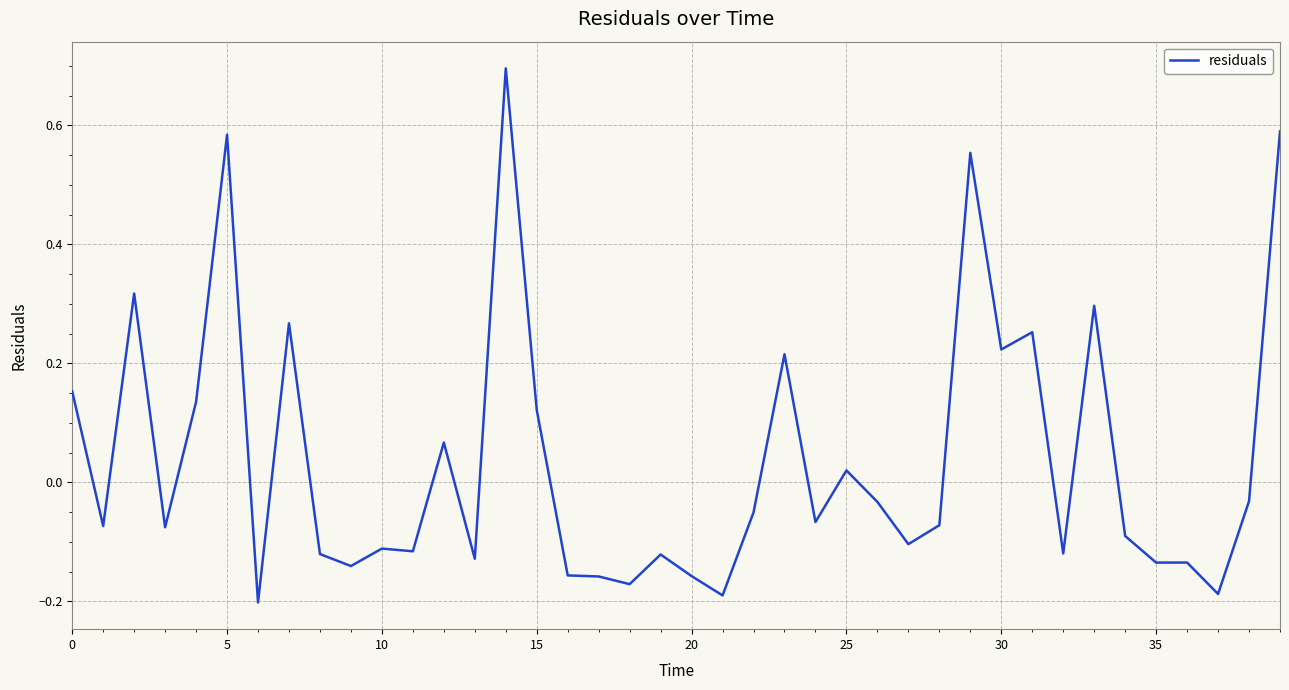

What is the greatest value displayed?

0.7